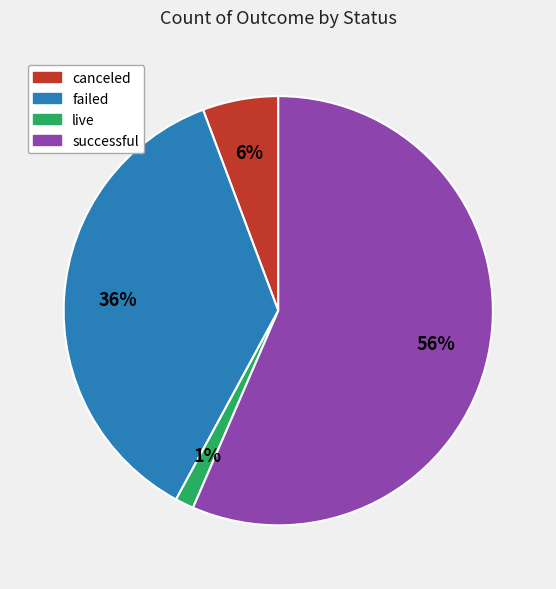

To the nearest percent, what is the combined percentage of successful and failed?

93%